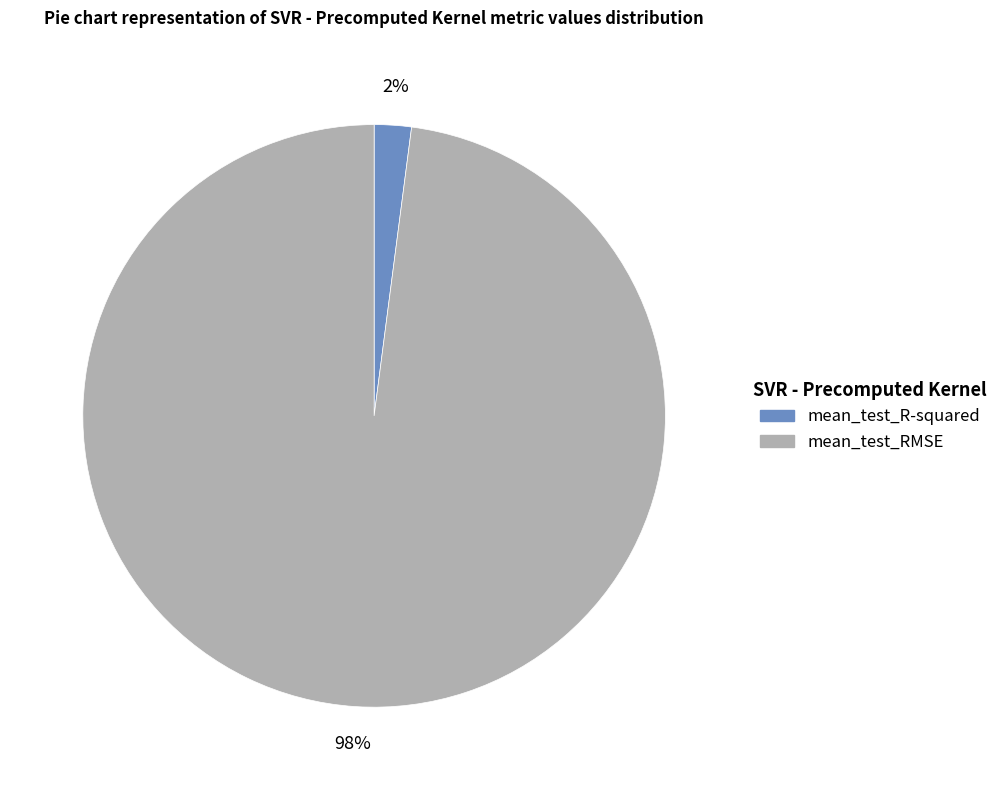

True or false: mean_test_RMSE accounts for 84% of the total.

False